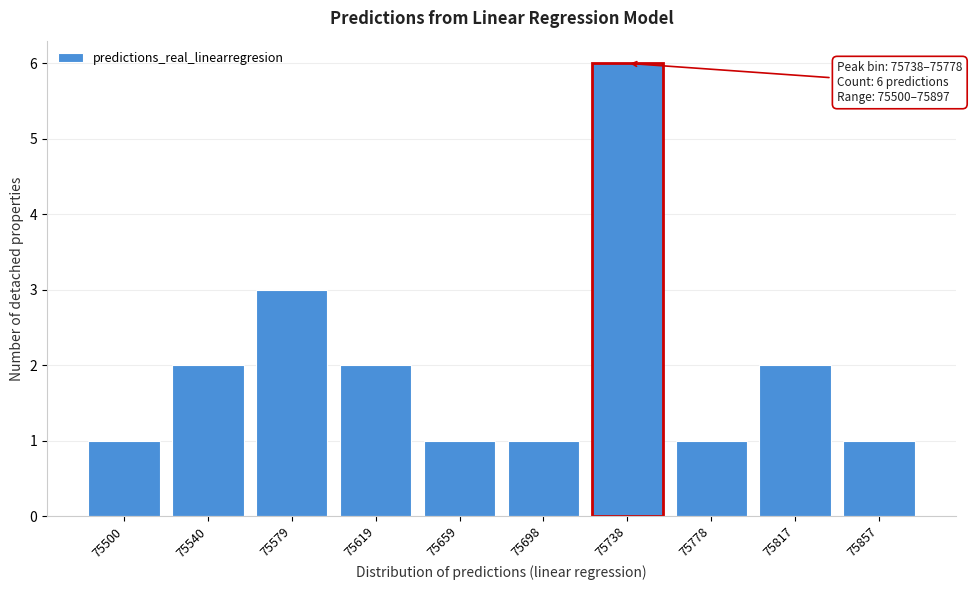

Reading left to right, transcribe all the data shown in this chart.

75500=1	75540=2	75579=3	75619=2	75659=1	75698=1	75738=6	75778=1	75817=2	75857=1